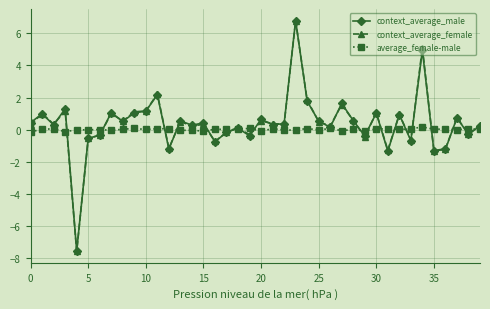

Which series has the widest spread of values?

context_average_male